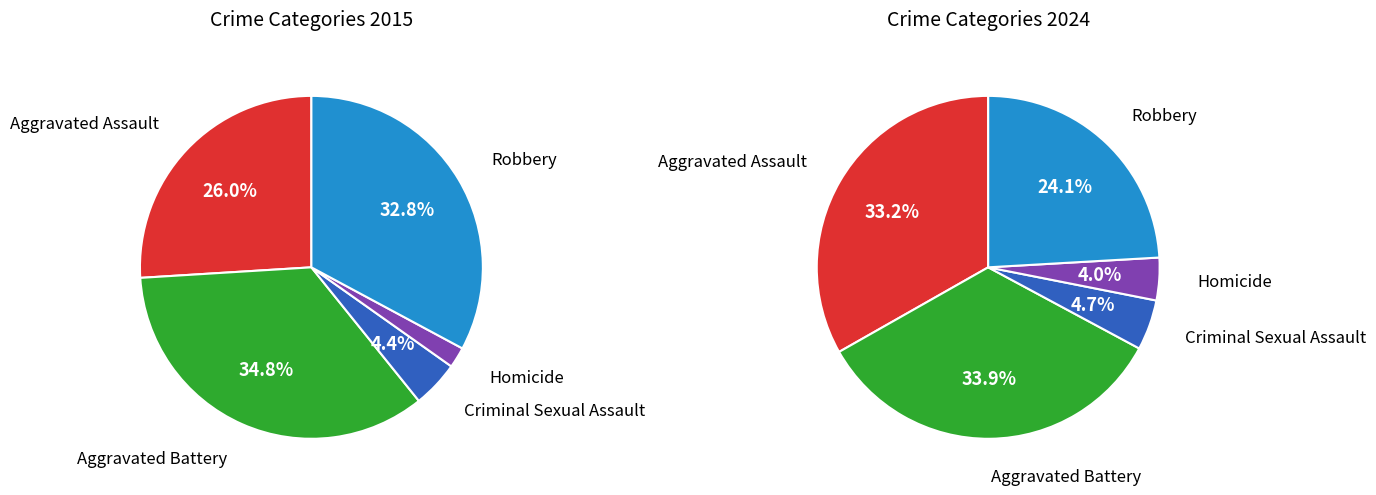

What is the total percentage of values_2015 and 4?

58.8%